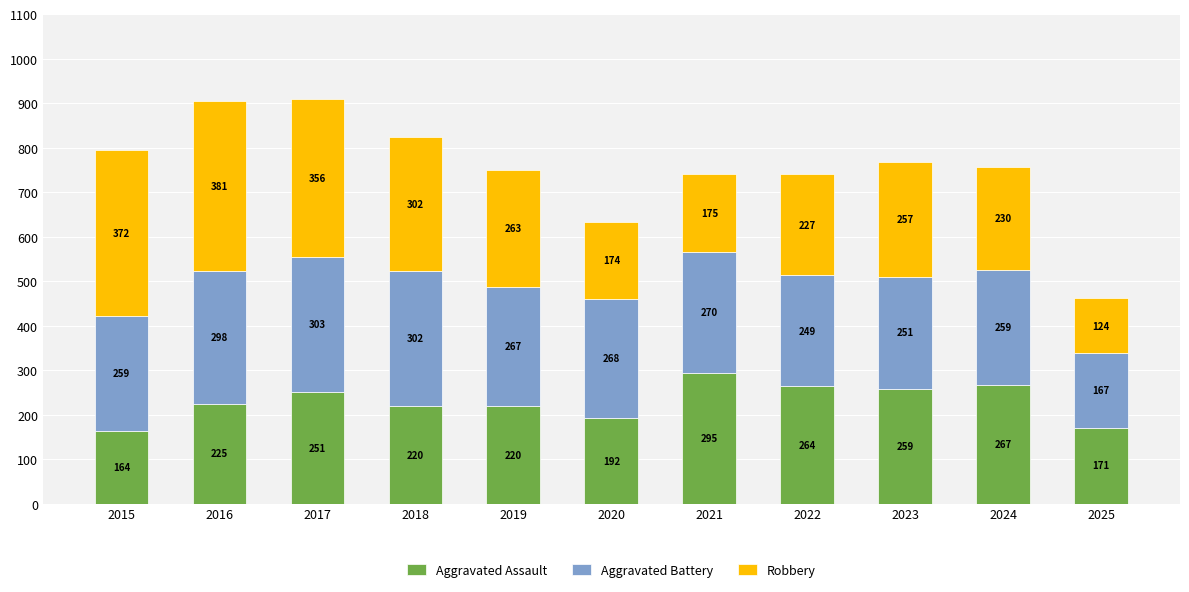

What is the difference between the Aggravated Assault values at 2015 and 2021?

131